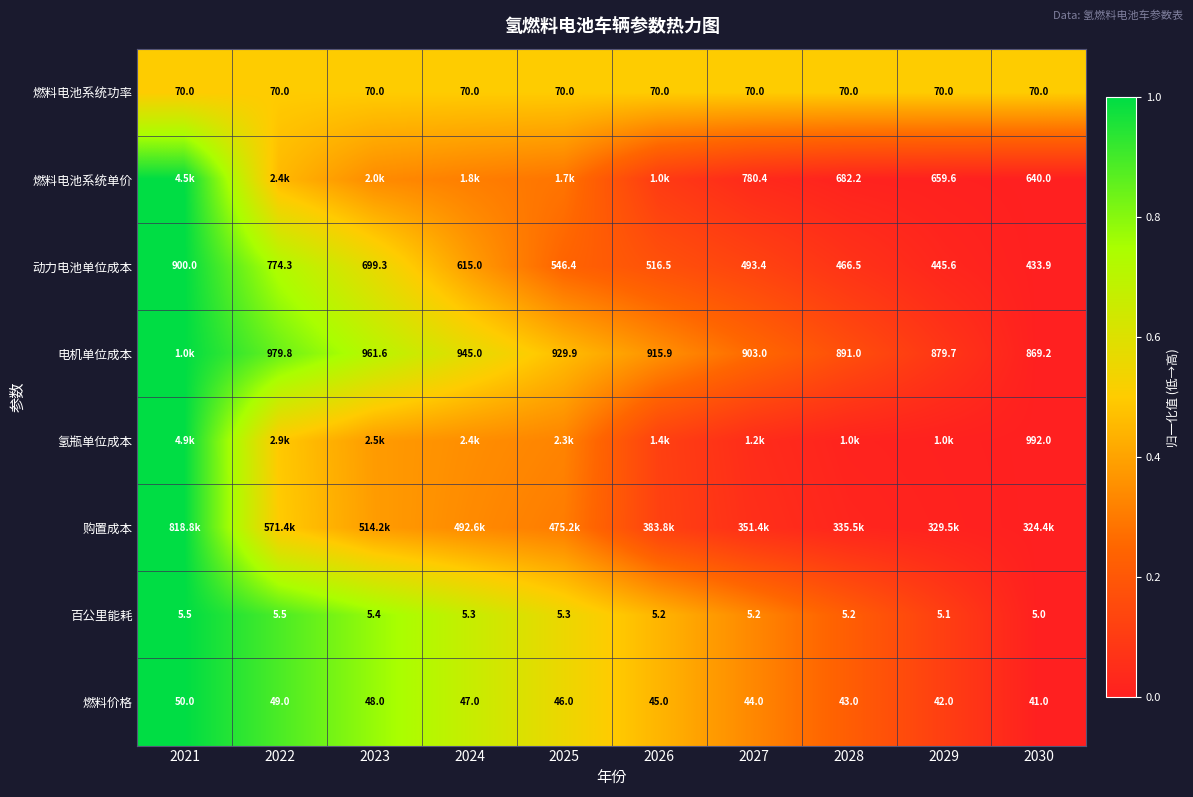

Is the value of 电机单位成本 at 2025 greater than the value of 动力电池单位成本 at 2024?

Yes